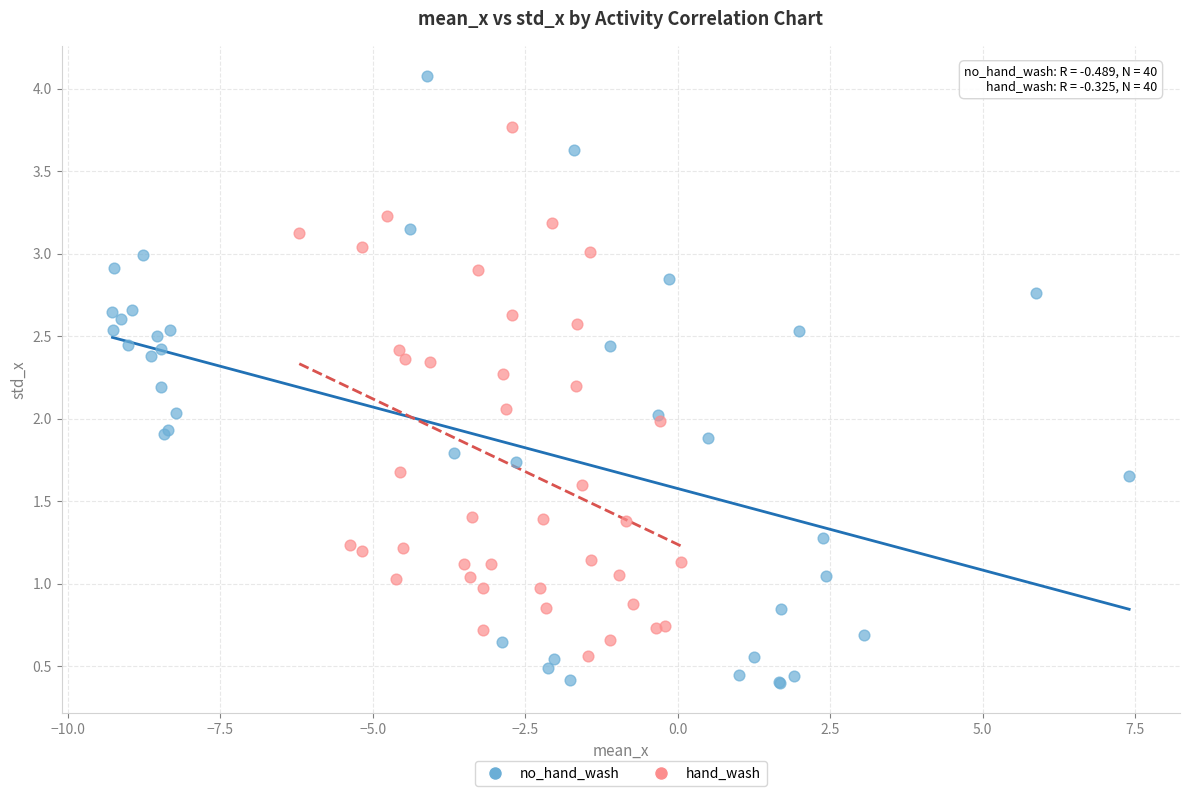

Which series has the widest spread of Y values?

no_hand_wash